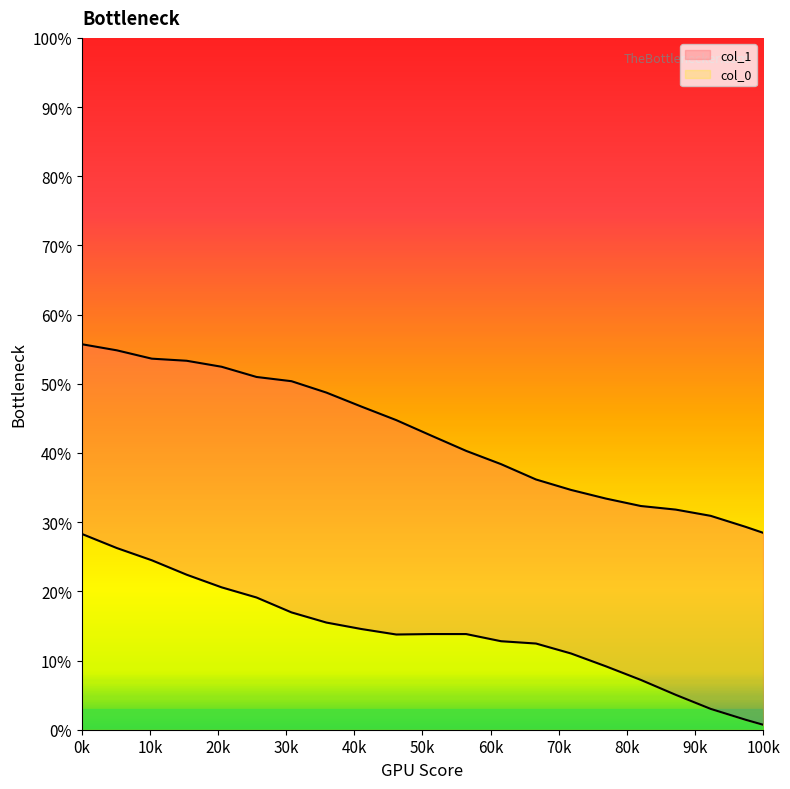

True or false: col_0 and col_1 intersect in this chart.

False